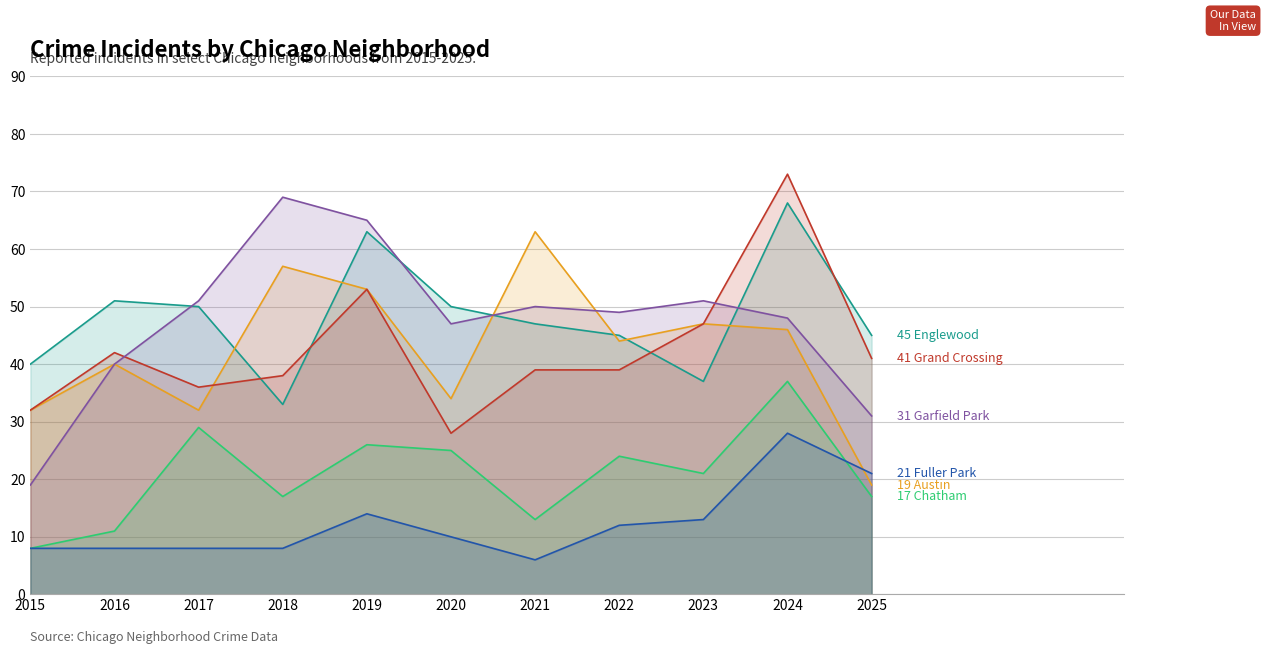

Is the value of Englewood at 2018 greater than the value of Fuller Park at 2016?

Yes